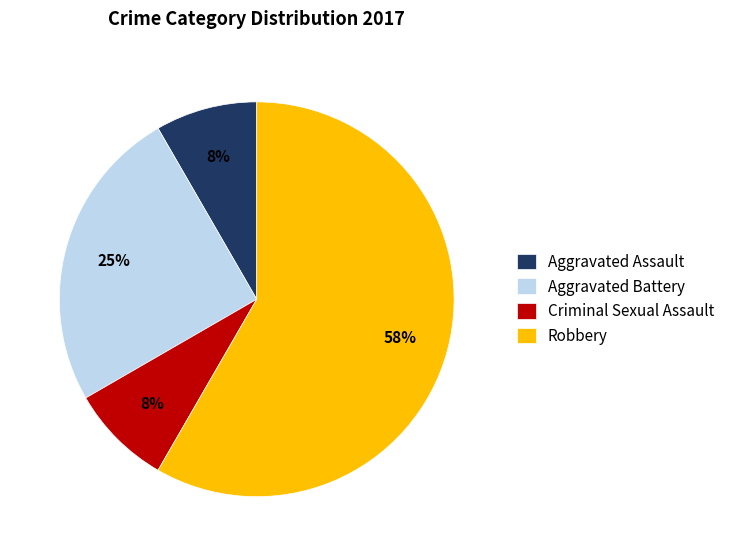

What is the largest slice in the pie chart?

Robbery